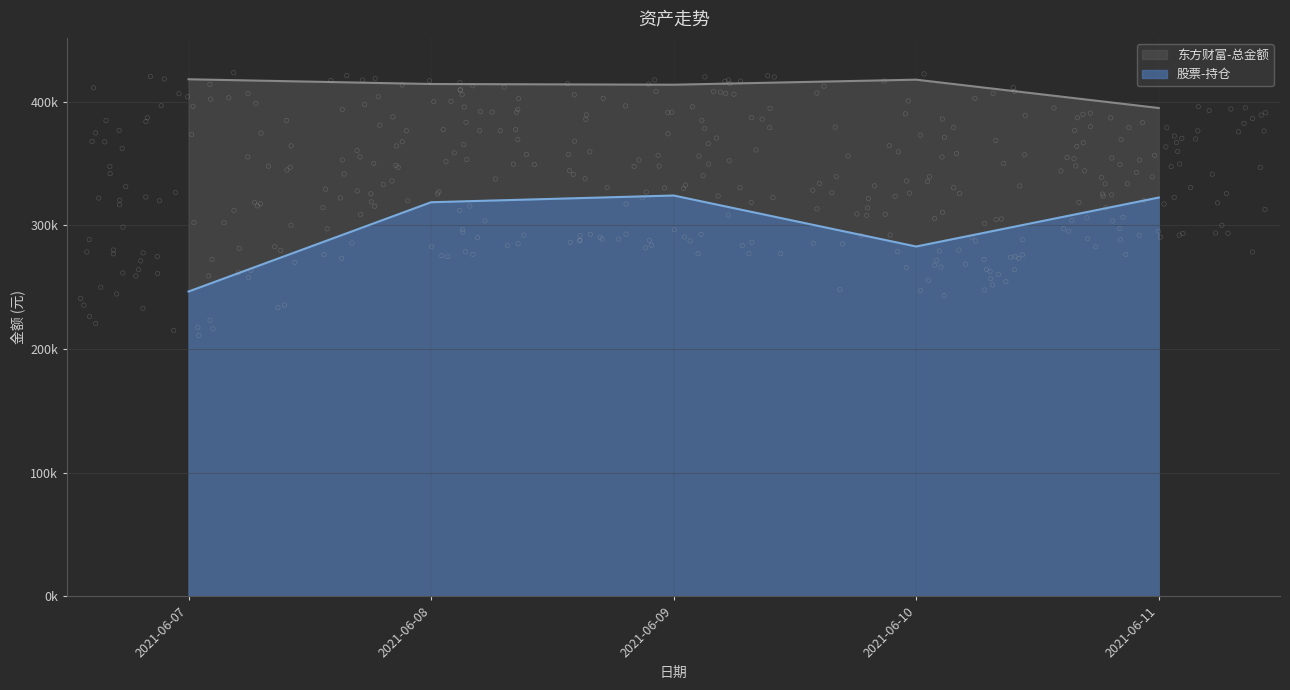

Is the value of 东方财富-总金额 at 2021-06-07 greater than the value of 股票-持仓 at 2021-06-10?

Yes